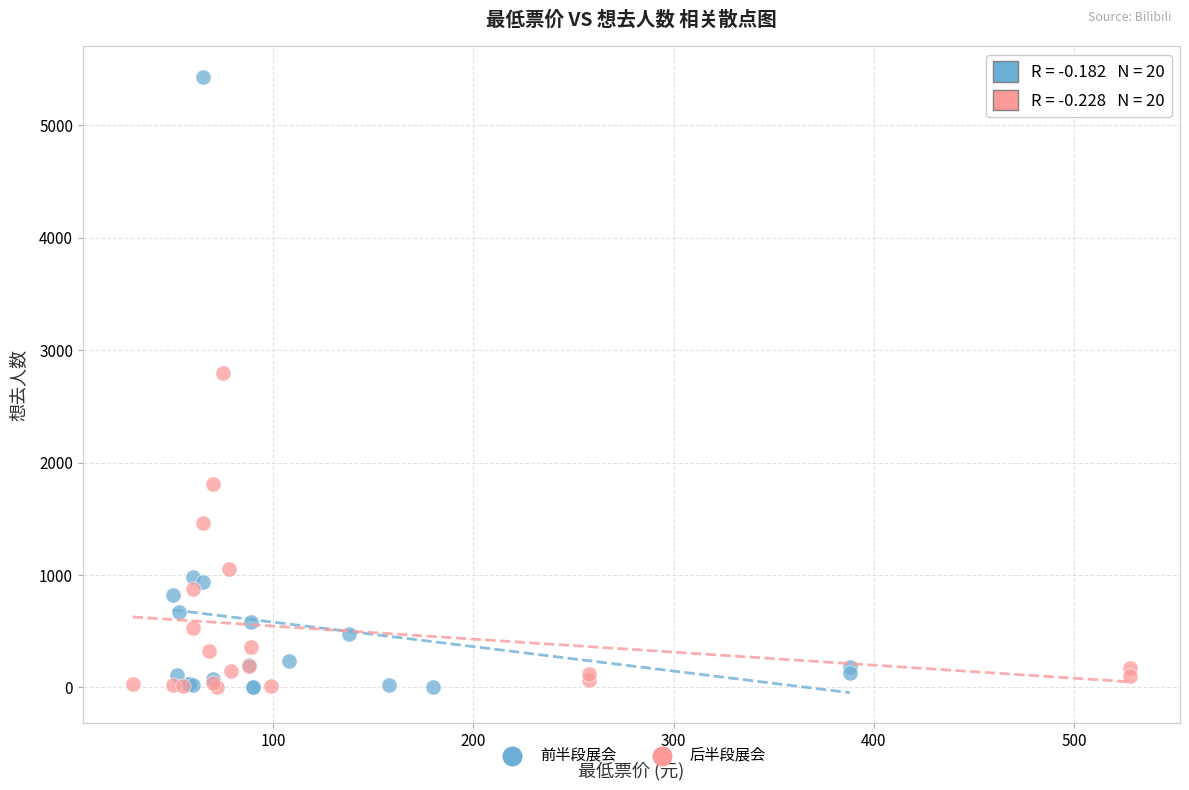

Which series contains the highest Y value?

前半段展会